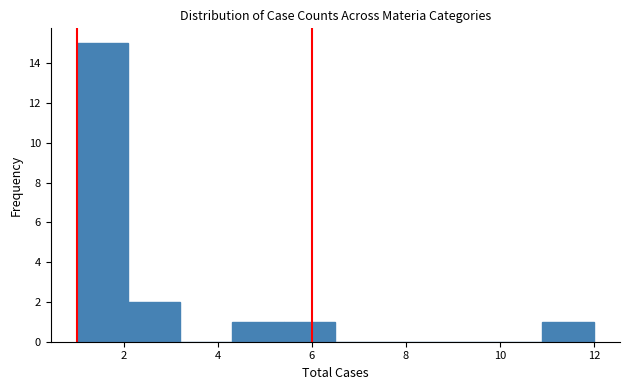

Which range on the x-axis has the tallest bar?

1.0 to 2.1